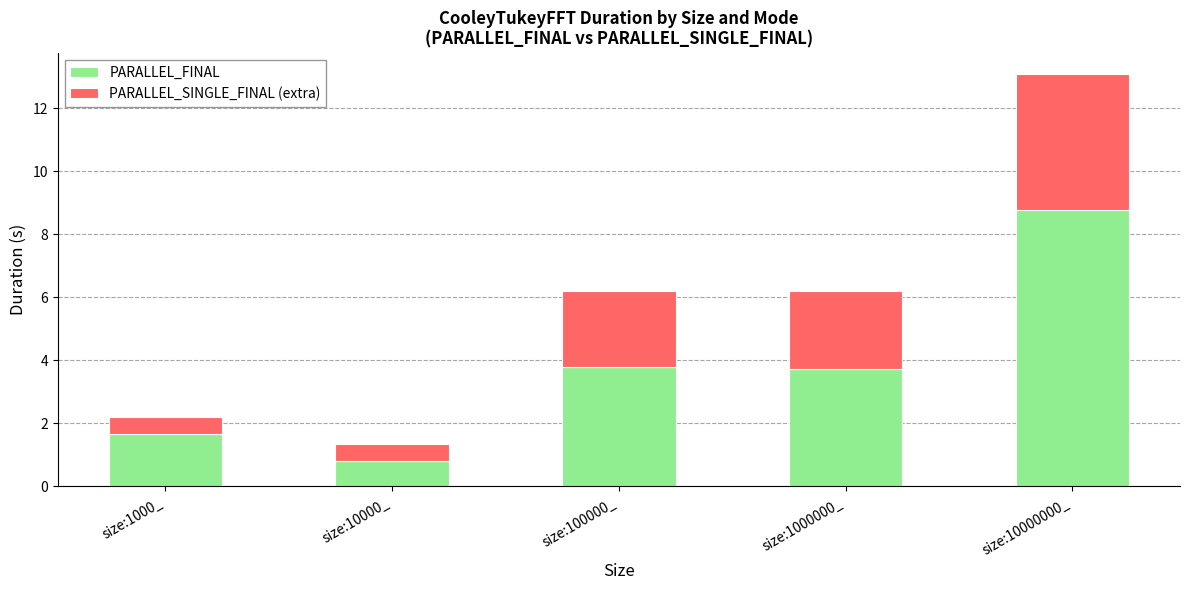

What value does the PARALLEL_FINAL series have at size:10000000_?

8.8